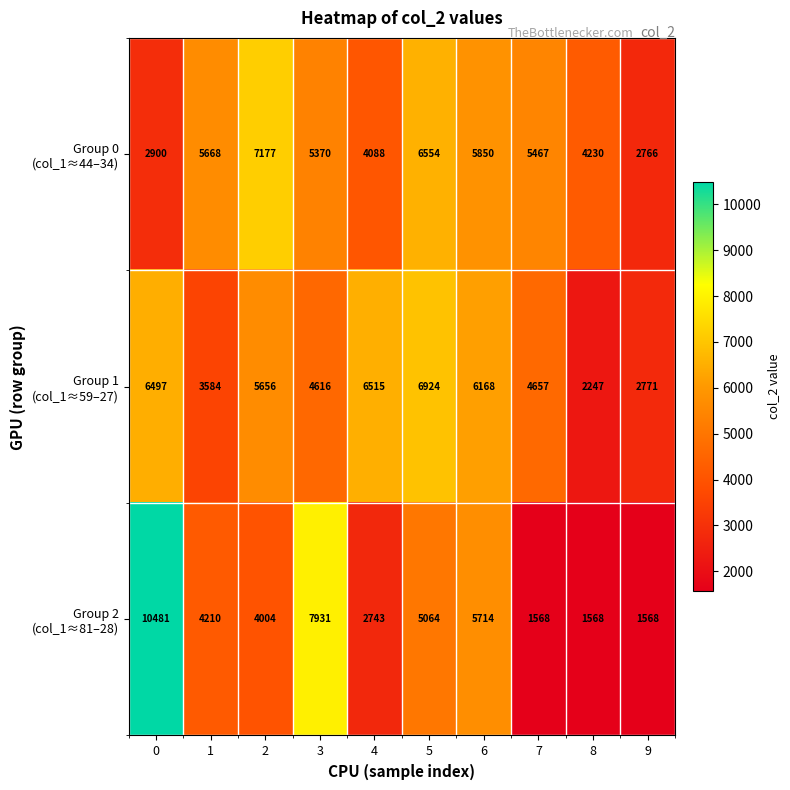

What is the total value across all series at 5?

18542